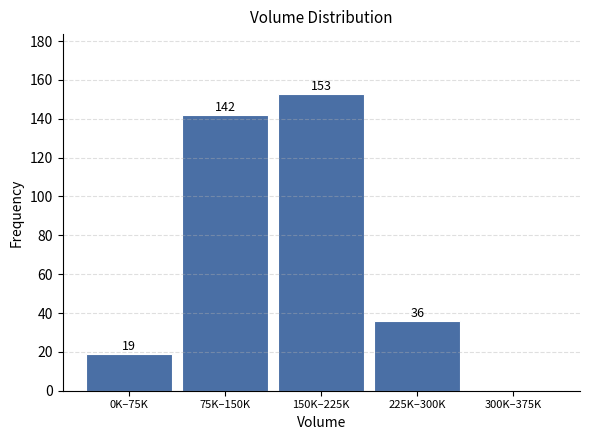

Reading left to right, list all the values displayed in this chart.

0K–75K=19	75K–150K=142	150K–225K=153	225K–300K=36	300K–375K=0